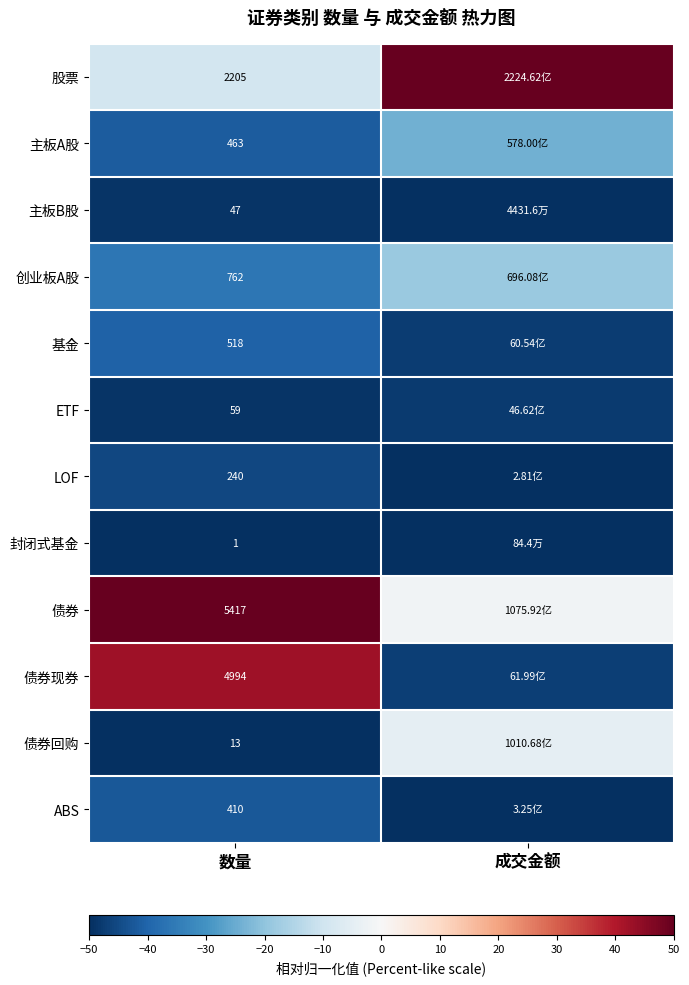

The value of 股票 at 数量 is -9.3. True or false?

True